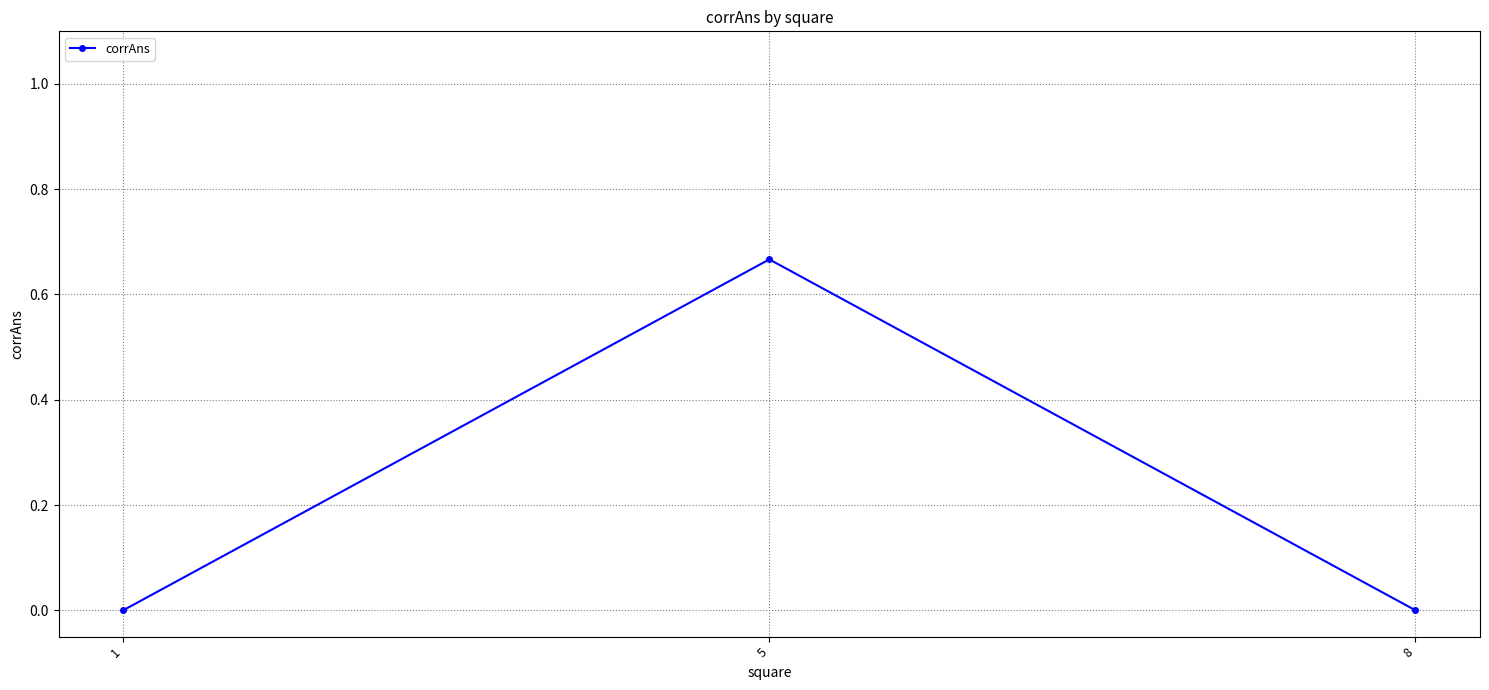

The value at 8 is 0.0. True or false?

True